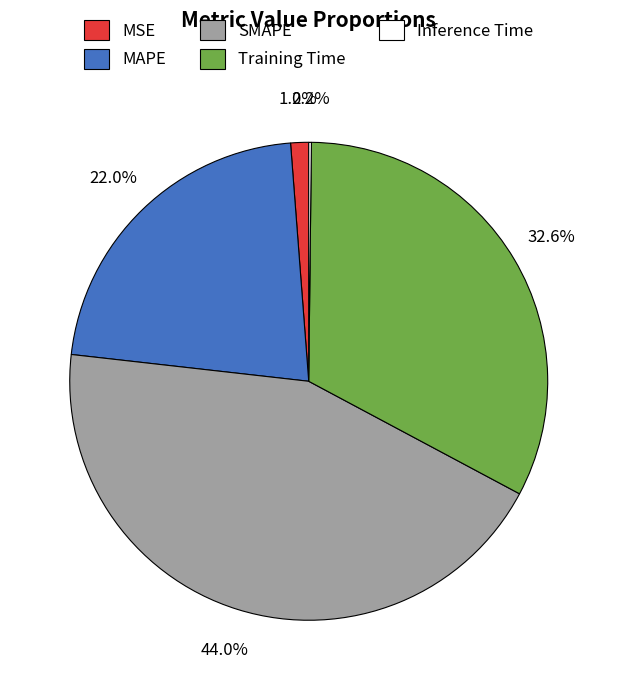

To the nearest percent, what is the difference between the Training Time and MSE slice percentages?

31%